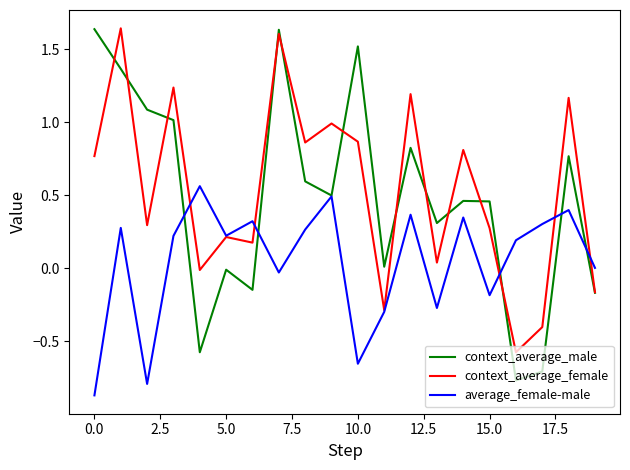

Which series has the widest spread of values?

context_average_male